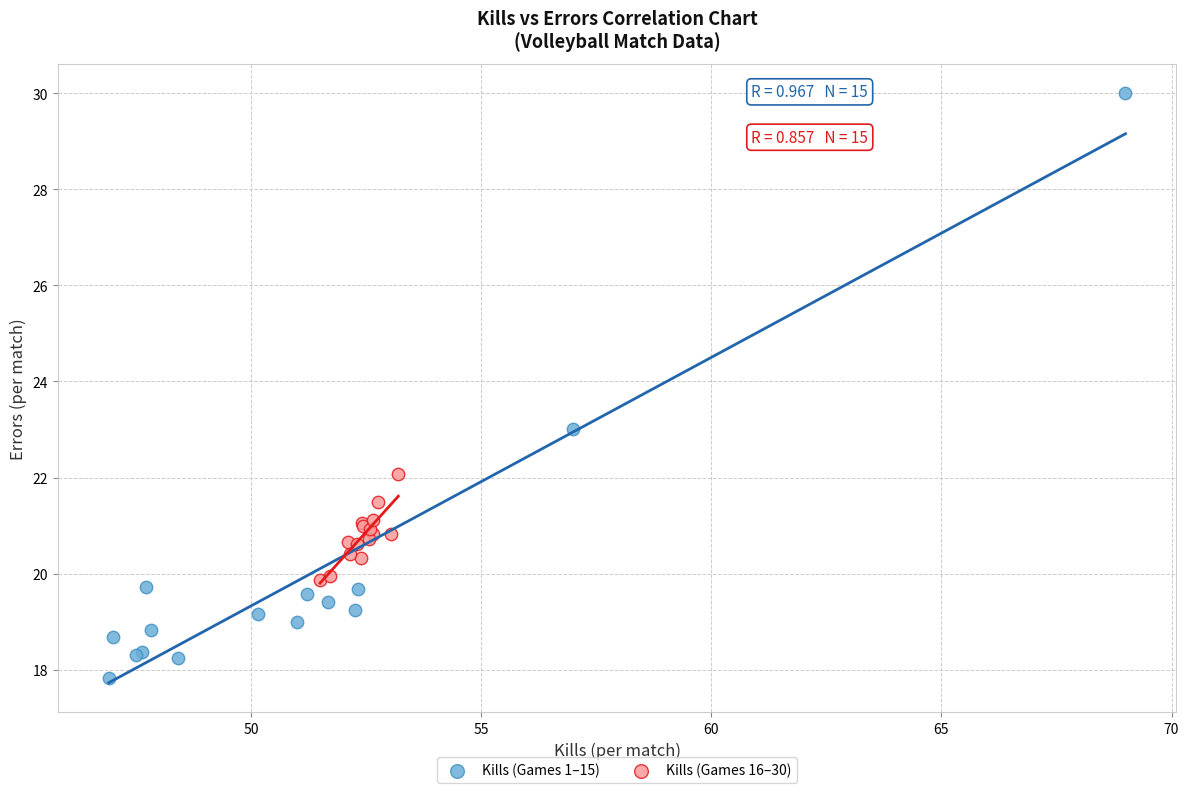

Which series reaches the maximum Y coordinate?

Kills (Games 1–15)